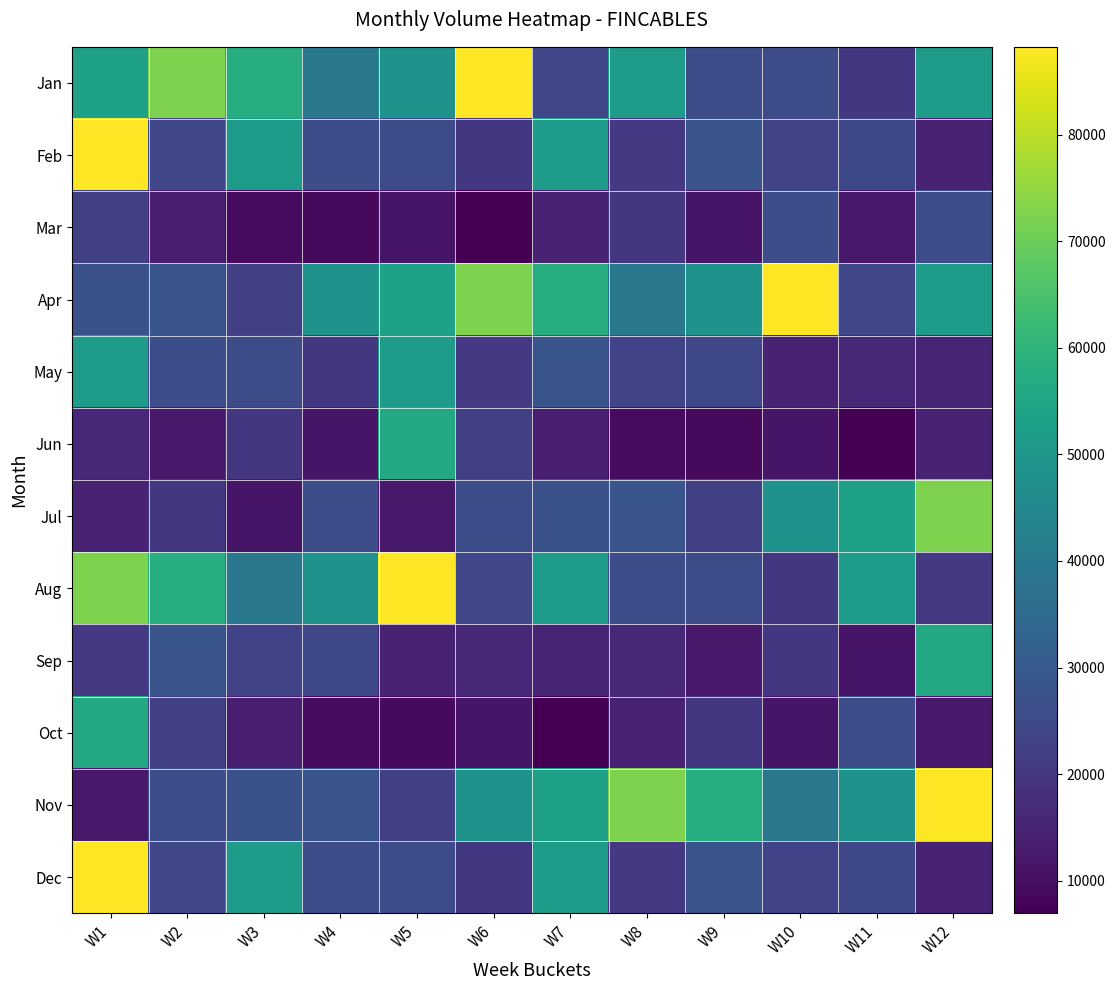

What is the total value across all series at W11?

320408